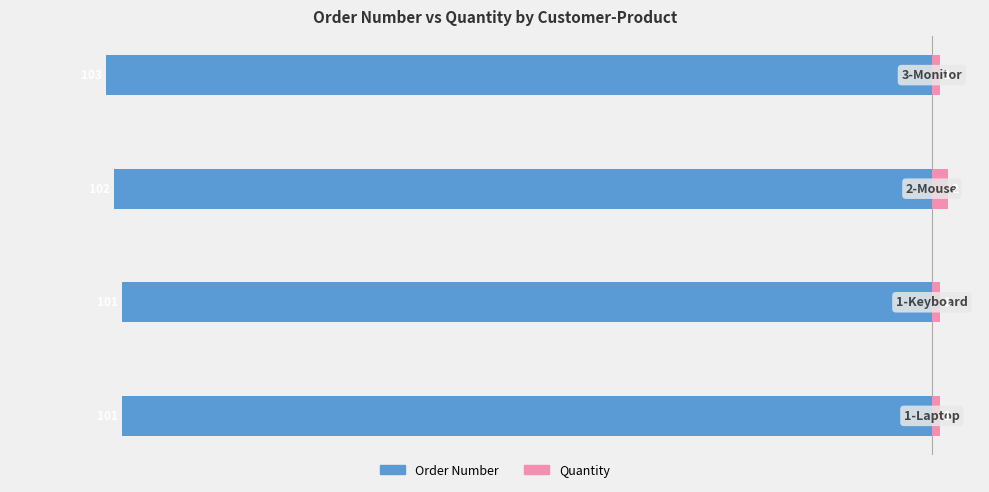

True or false: Quantity has a value of 1 at −60.

False